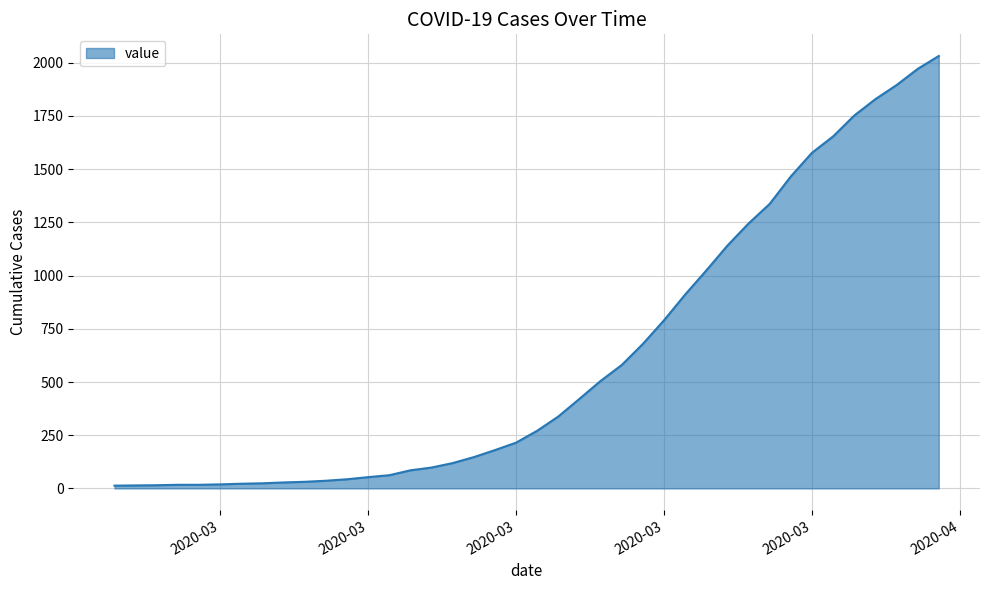

What is the sum of all values?

24656